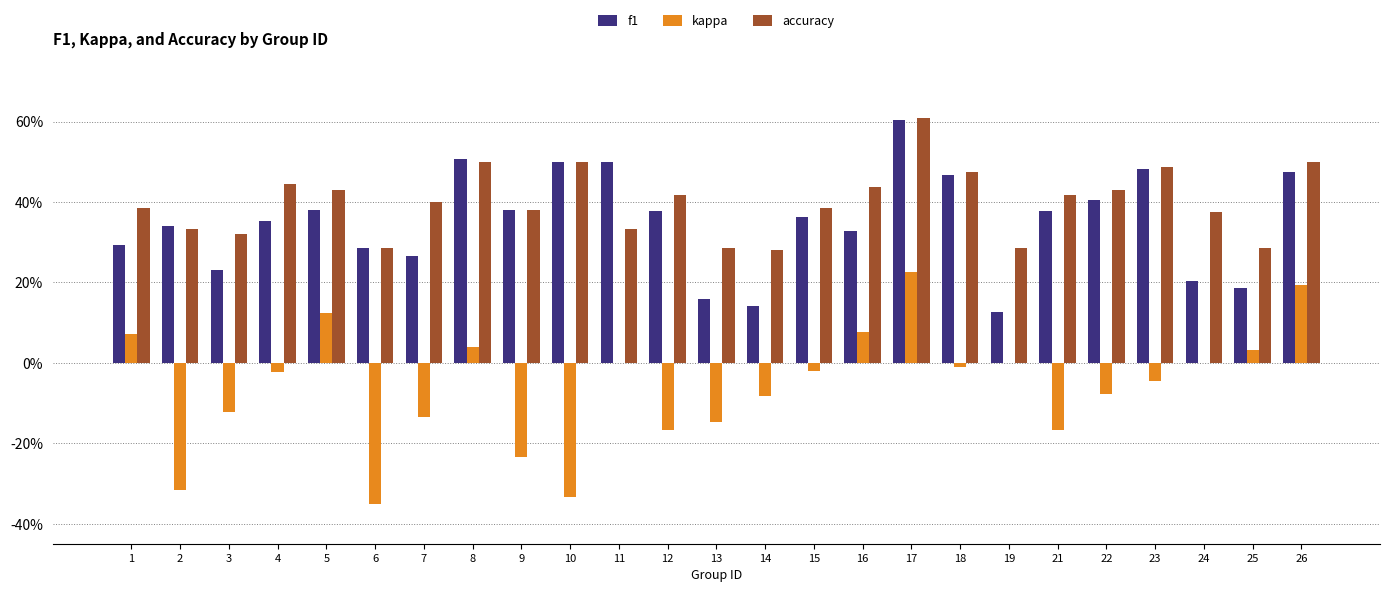

List the labels in order of kappa value, smallest first.

6, 10, 2, 9, 12, 21, 13, 7, 3, 14, 22, 23, 4, 15, 18, 11, 19, 24, 25, 8, 1, 16, 5, 26, 17